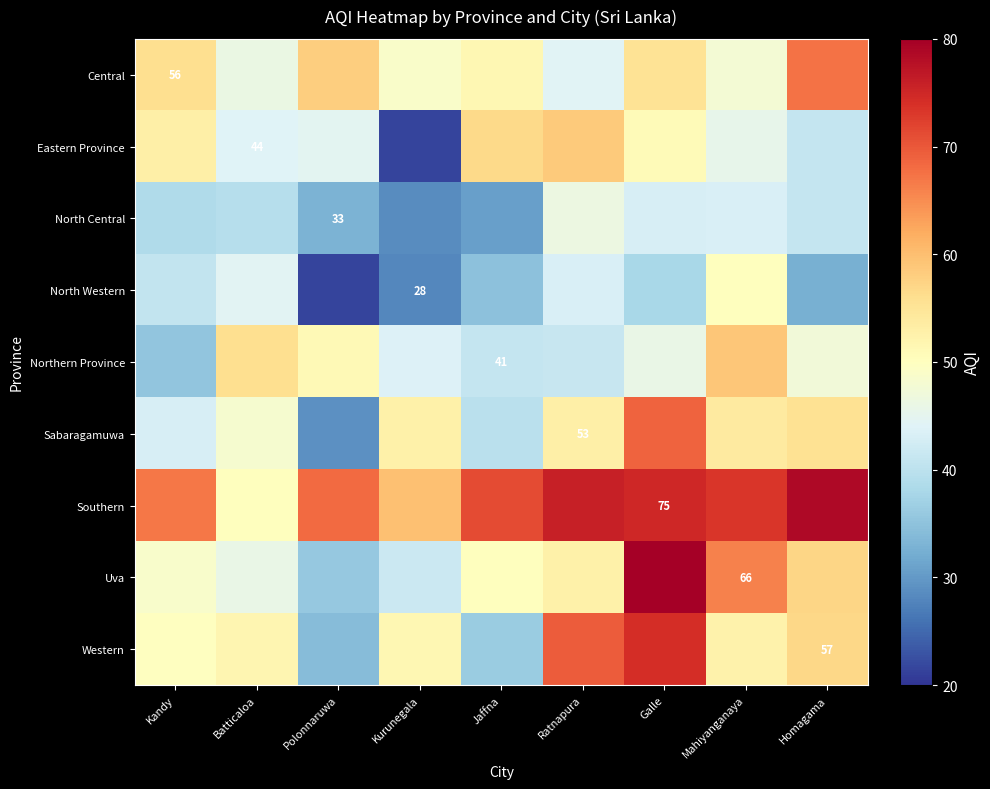

Which series has the widest spread of values?

Uva